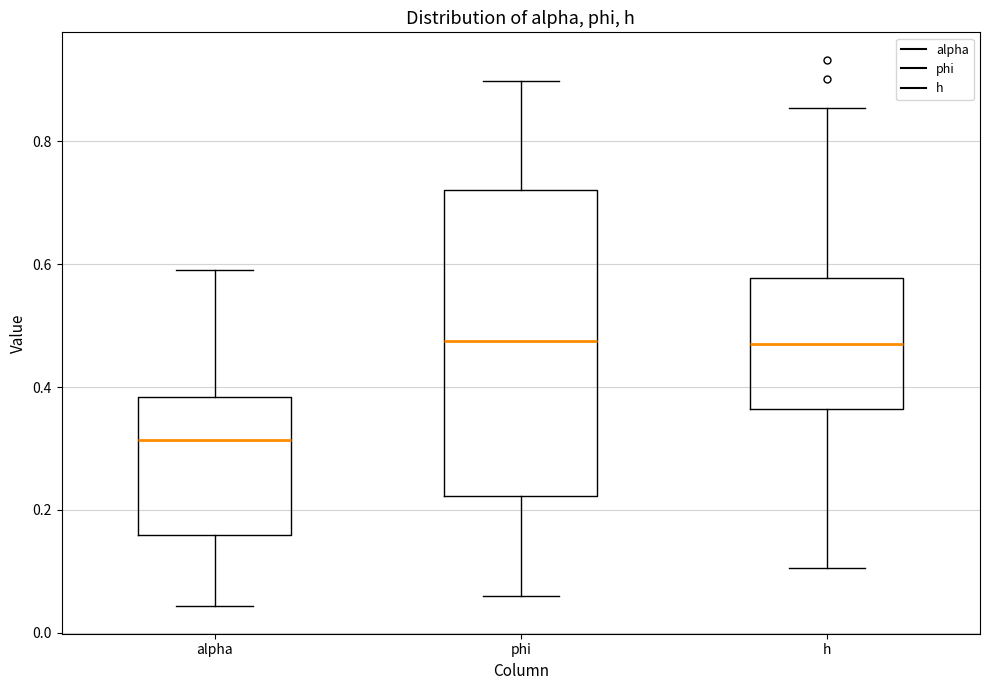

Where is the upper edge of the box for h on the y-axis? The values are not printed on the chart, so give them approximately, as read against the axis.

0.58